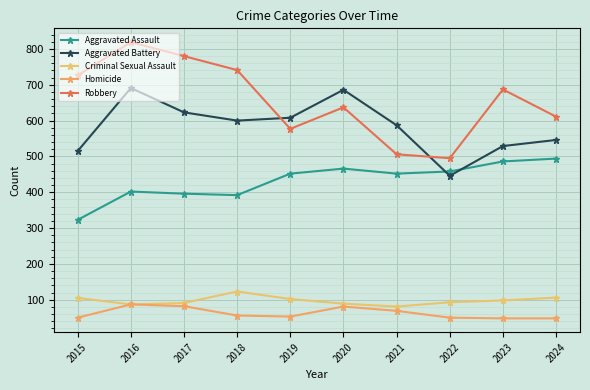

Where do Aggravated Assault and Aggravated Battery first cross each other?

2021 and 2022